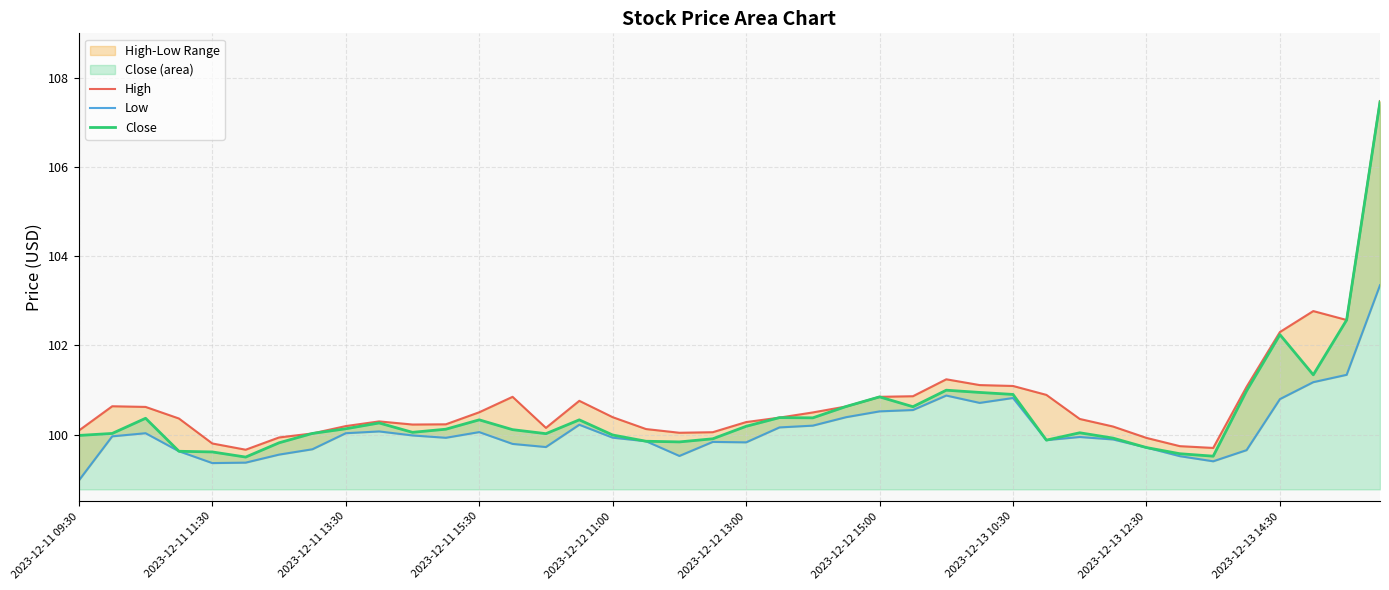

Which series has the widest spread of values?

Close